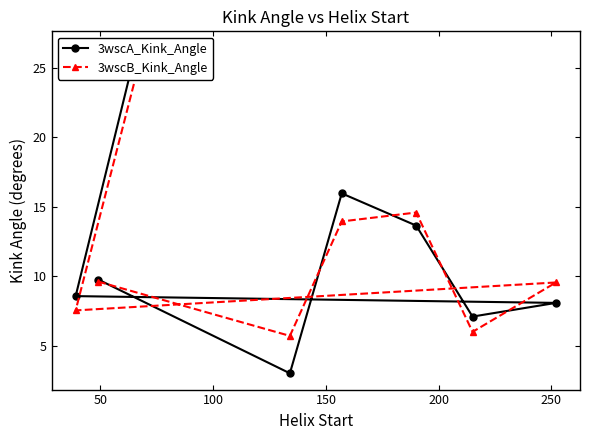

What is the sum of all 3wscB_Kink_Angle values?

91.5